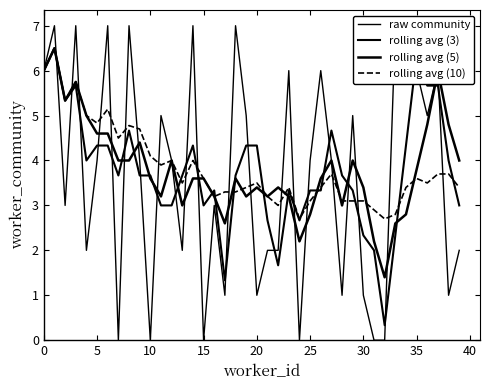

What is the label of the 5th point from the right?

35